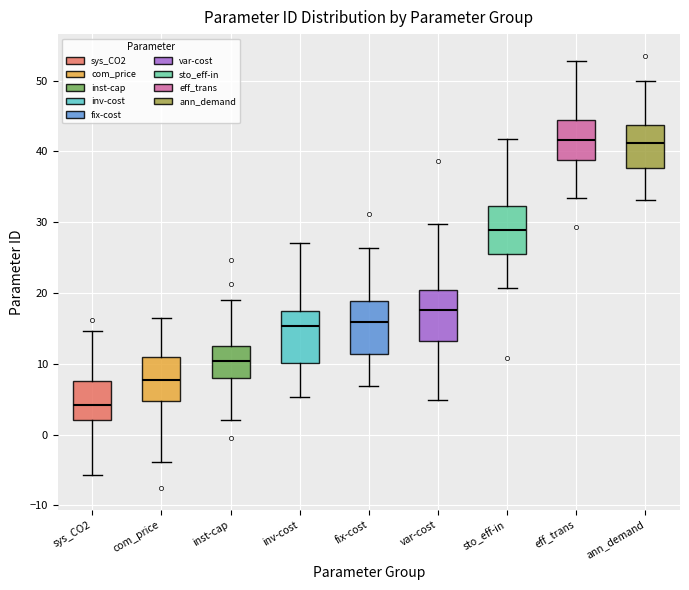

Reading left to right, transcribe this box plot: for each box, give where its median line is, the range the box spans, and where its two whiskers end, as read against the y-axis. The values are not printed on the chart, so give them approximately, as read against the axis.

sys_CO2: median 4, box 2 to 8, whiskers -6 to 15
com_price: median 8, box 5 to 11, whiskers -4 to 16
inst-cap: median 10, box 8 to 13, whiskers 2 to 19
inv-cost: median 15, box 10 to 17, whiskers 5 to 27
fix-cost: median 16, box 11 to 19, whiskers 7 to 26
var-cost: median 18, box 13 to 20, whiskers 5 to 30
sto_eff-in: median 29, box 26 to 32, whiskers 21 to 42
eff_trans: median 42, box 39 to 44, whiskers 33 to 53
ann_demand: median 41, box 38 to 44, whiskers 33 to 50